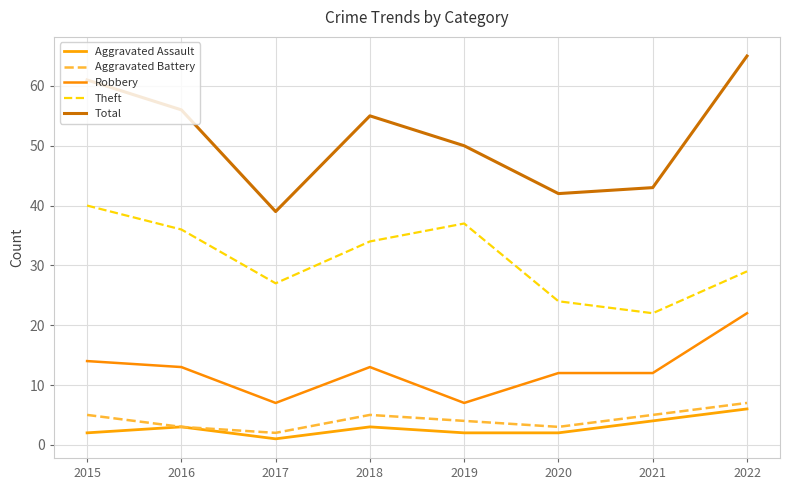

Does the chart have visible grid lines?

Yes